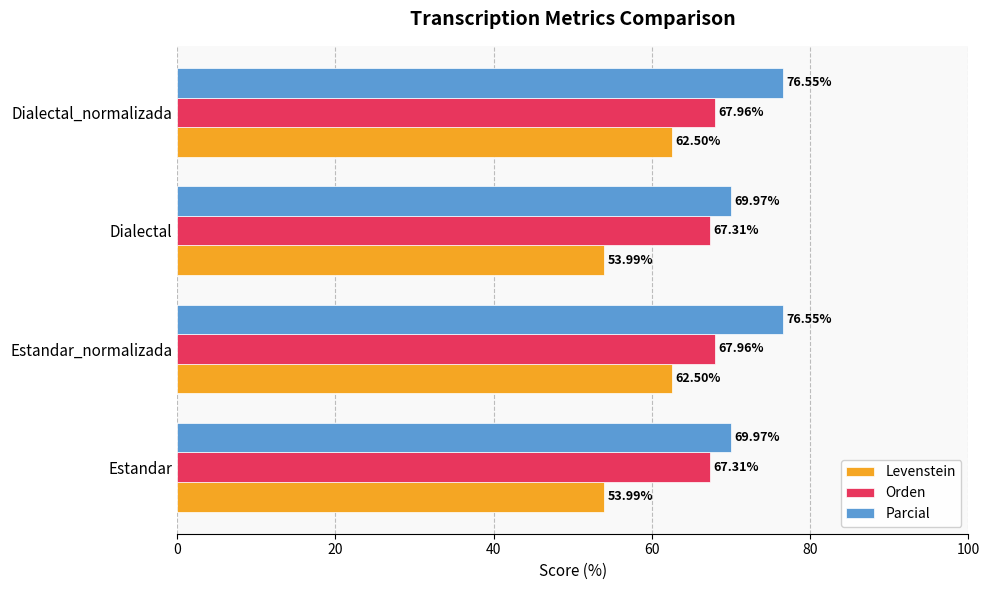

Rank the series at Estandar_normalizada from highest to lowest value.

Parcial, Orden, Levenstein